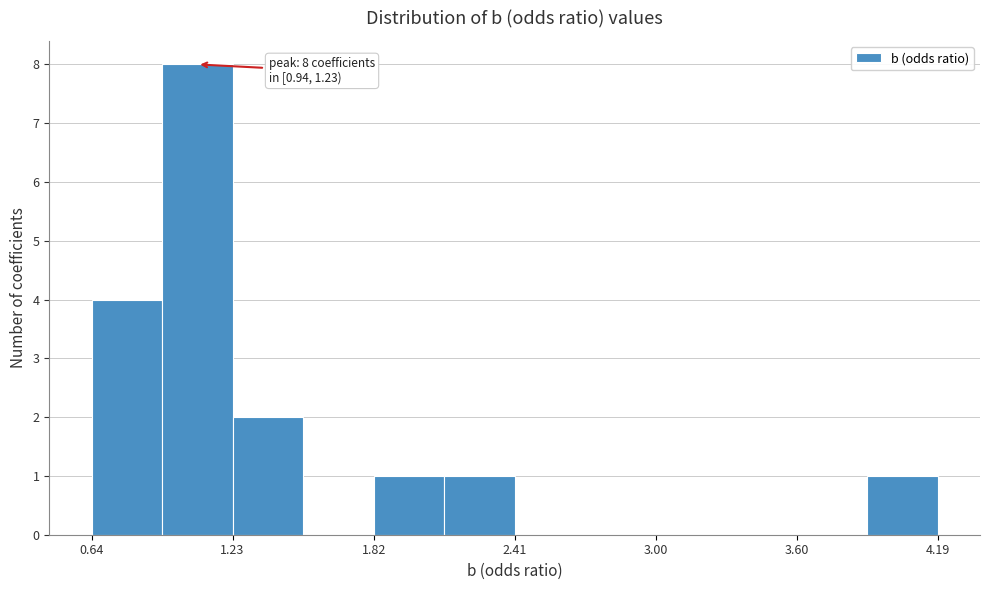

Around what value on the x-axis is the tallest bar? Give the approximate position of its centre, as read against the axis.

1.1